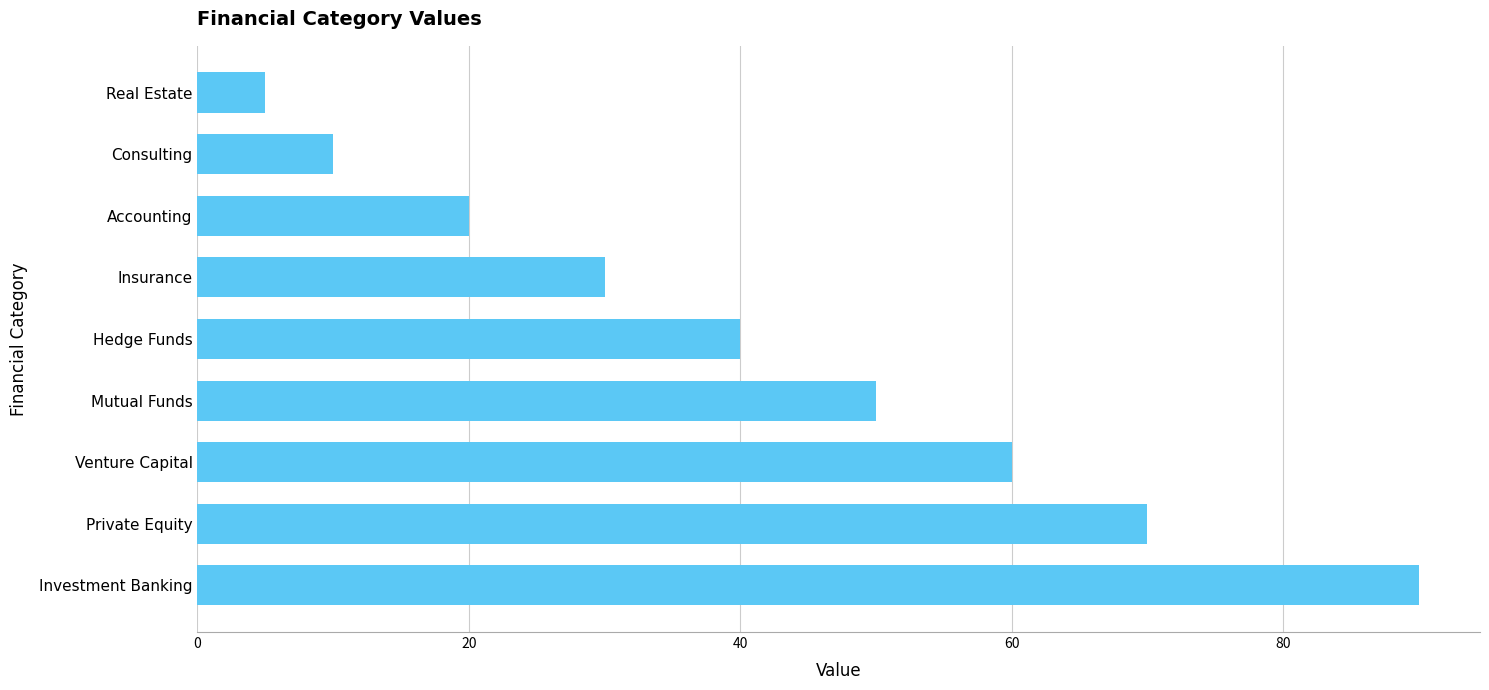

Reading top to bottom, list all the values displayed in this chart.

5	10	20	30	40	50	60	70	90